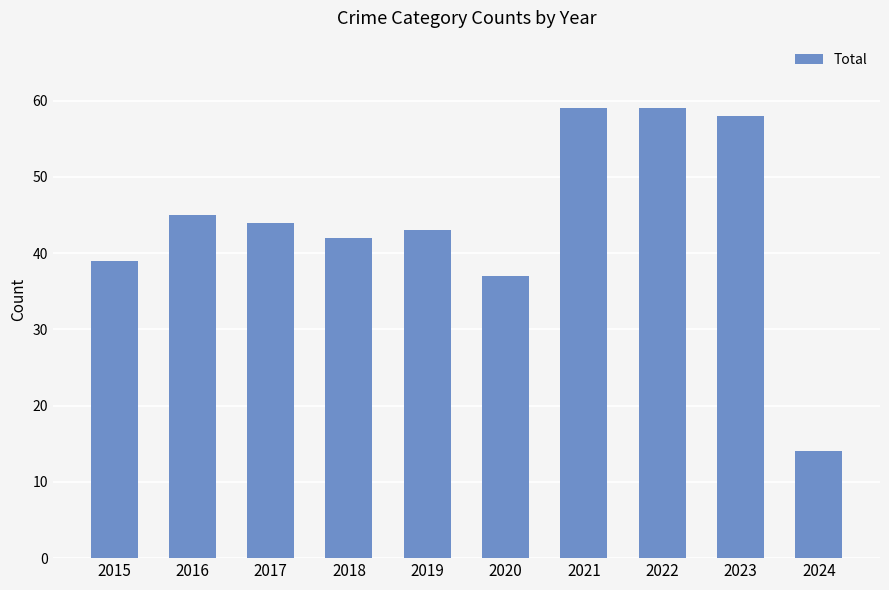

Count the number of categories in the chart.

10